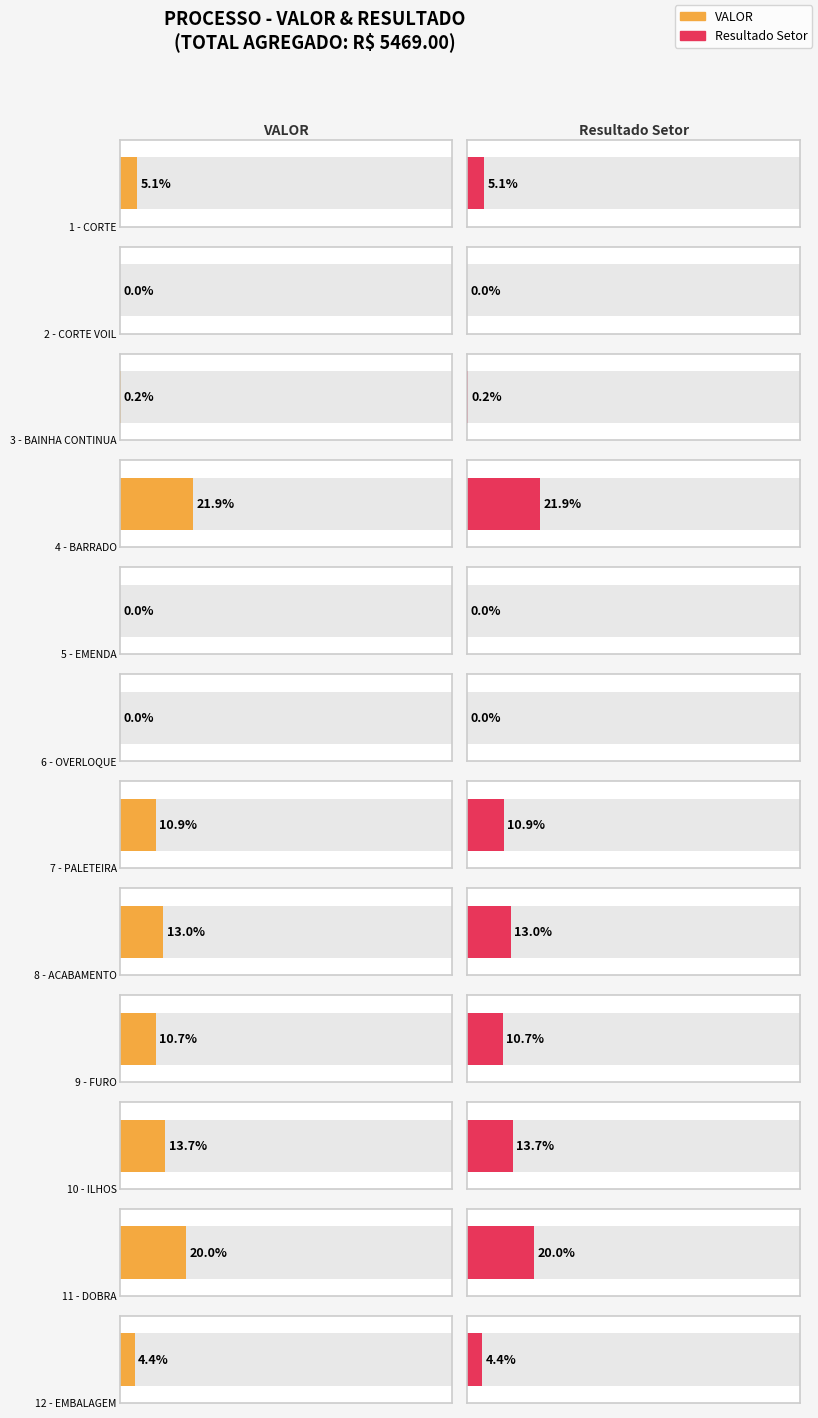

Read the VALOR value at 9 - FURO.

587.8